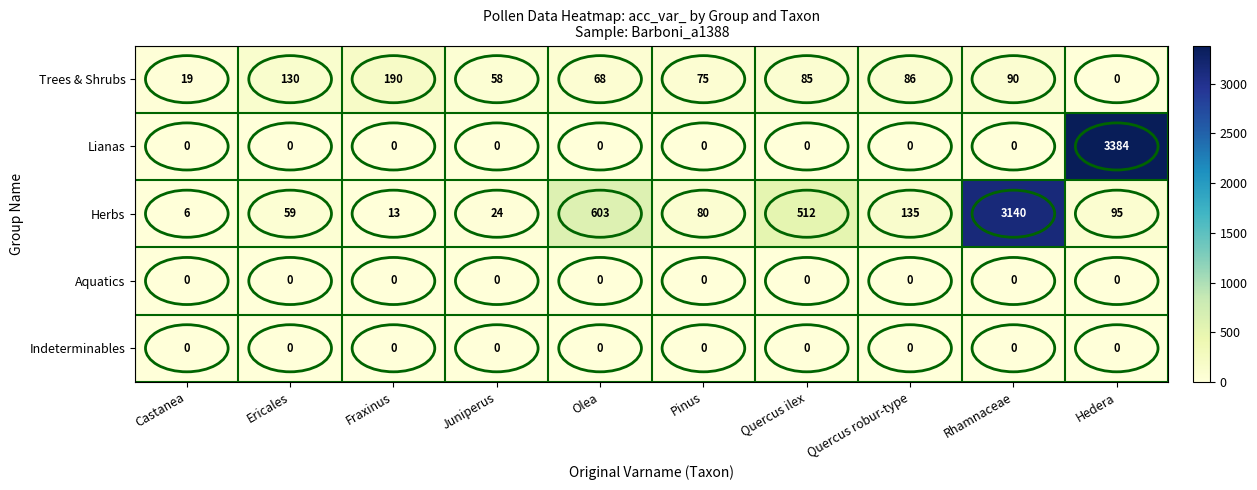

What is the greatest value displayed?

3384